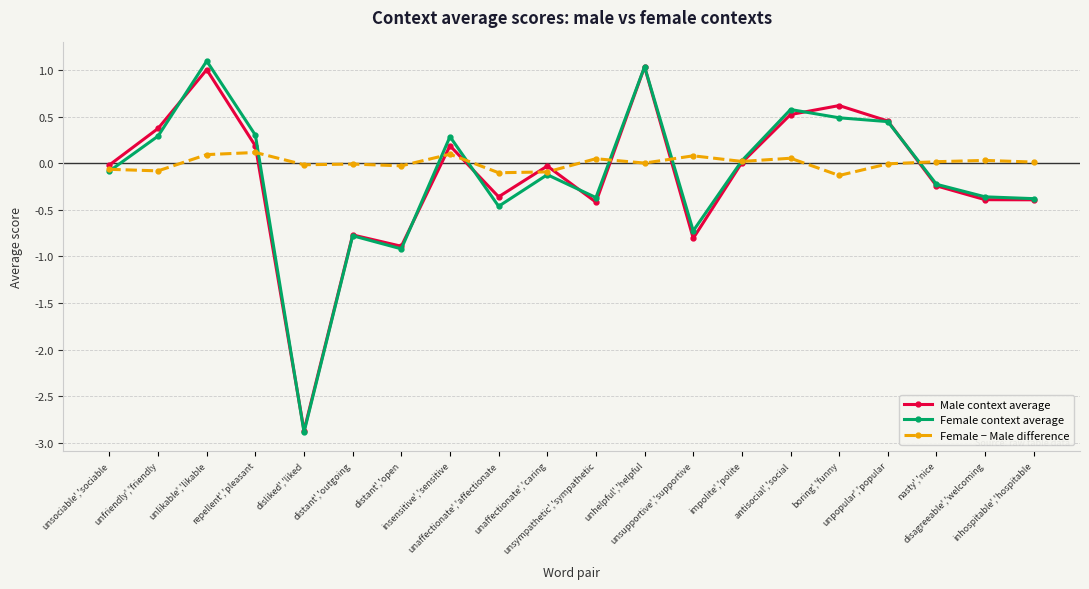

What is the approximate value of Male context average at nasty','nice?

-0.2